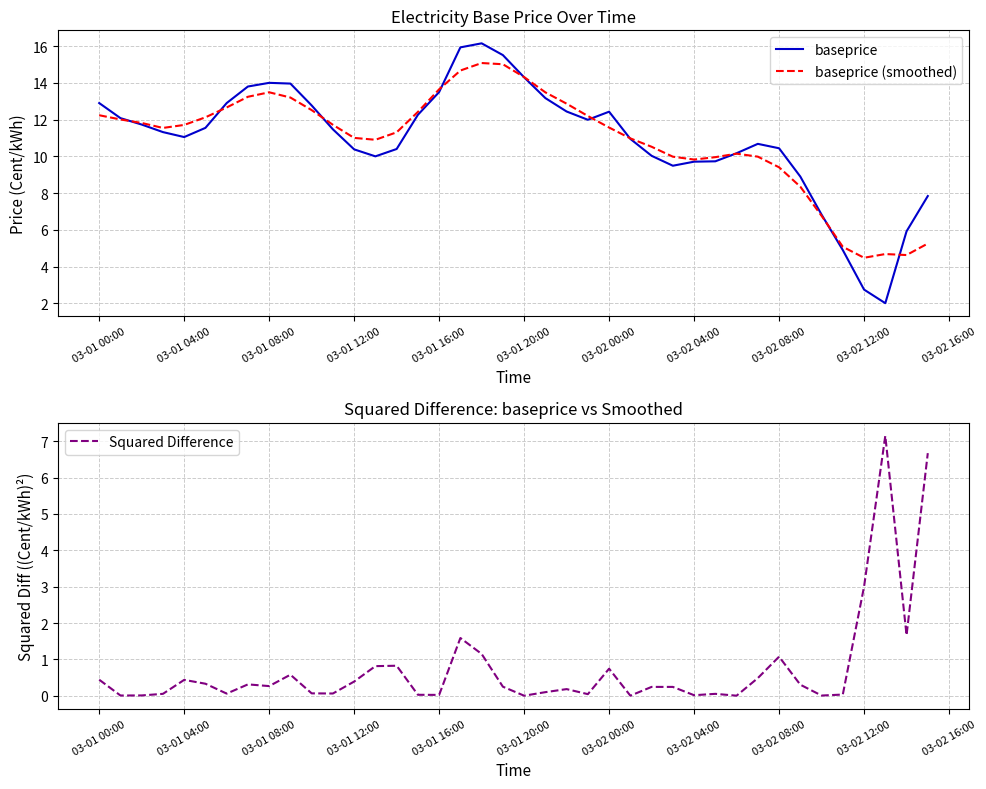

At how many categories does at least one series exceed 12?

18